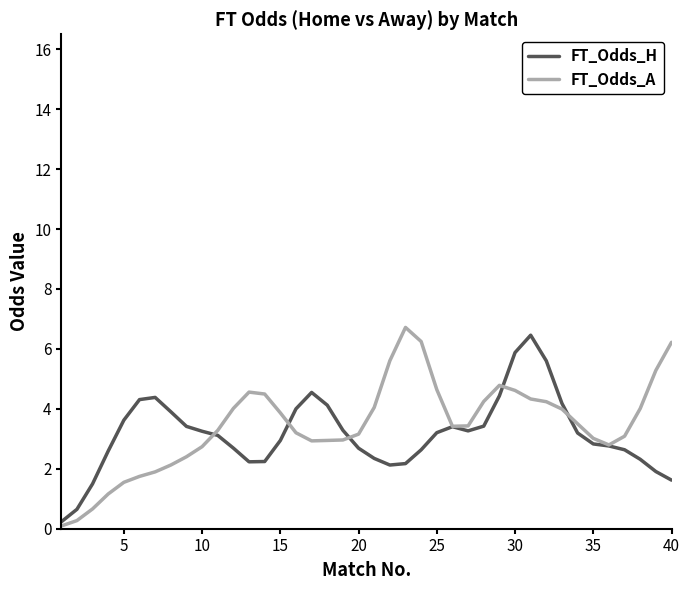

At how many categories does at least one series exceed 0?

40